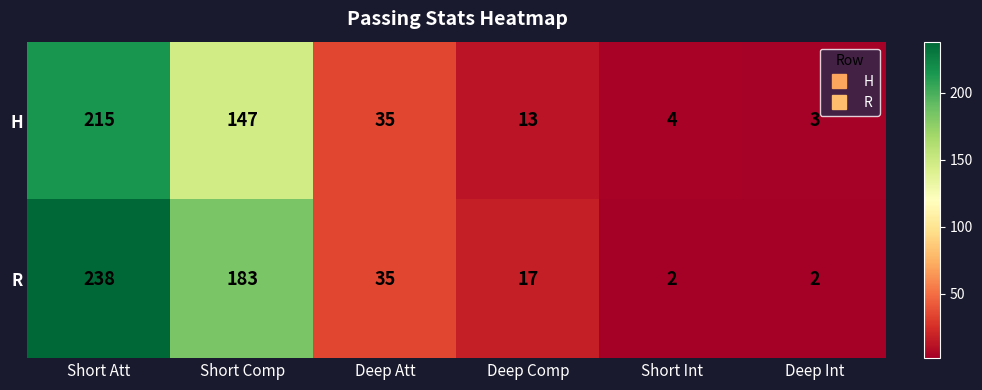

Reading left to right, what are all the values shown in this chart?

H: 215	147	35	13	4	3
R: 238	183	35	17	2	2